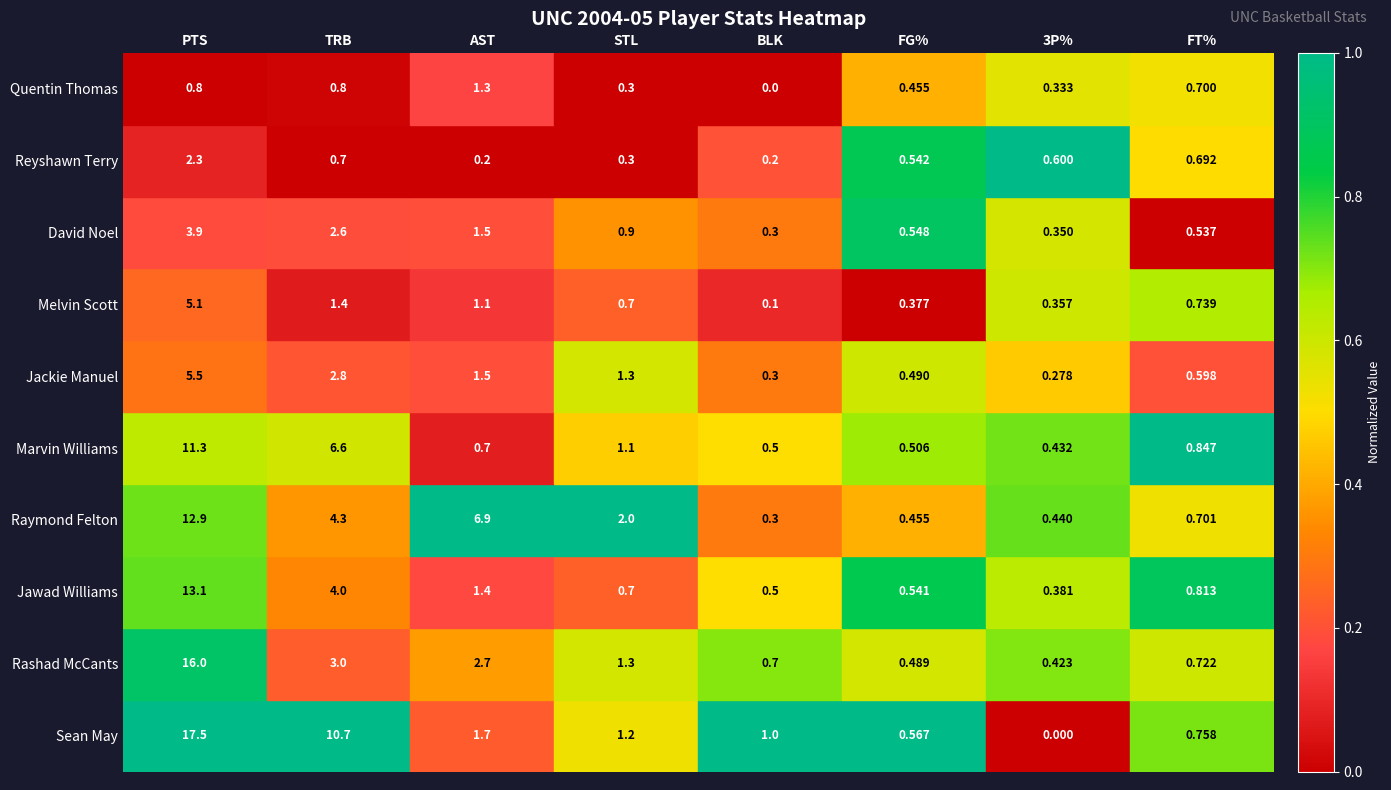

Where does the Jackie Manuel series first go above 1?

PTS